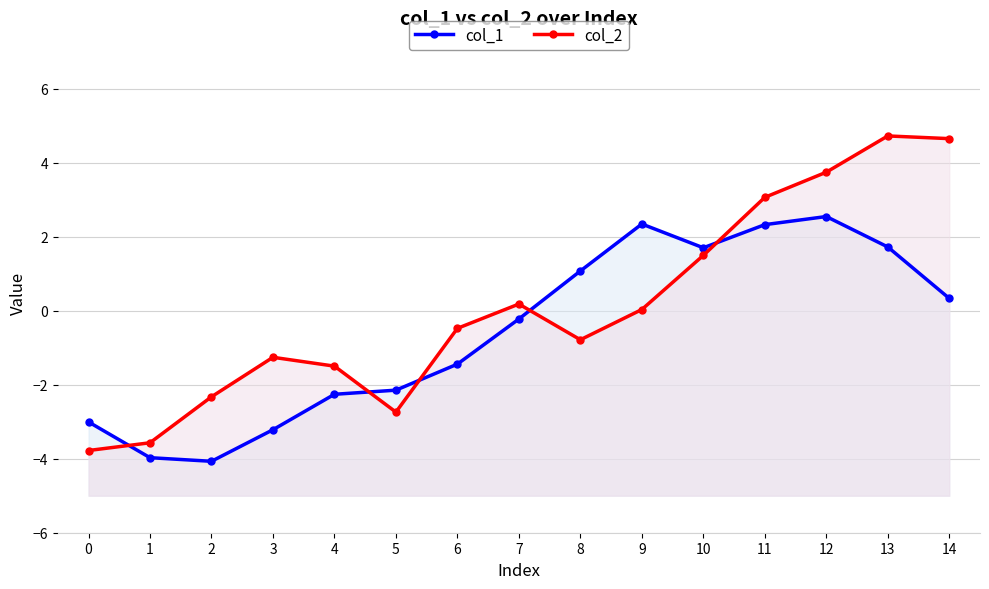

Reading left to right, transcribe all the data shown in this chart.

col_1: 0=-3.0	1=-4.0	2=-4.1	3=-3.2	4=-2.3	5=-2.1	6=-1.4	7=-0.2	8=1.1	9=2.3	10=1.7	11=2.3	12=2.5	13=1.7	14=0.3
col_2: 0=-3.8	1=-3.6	2=-2.3	3=-1.3	4=-1.5	5=-2.7	6=-0.5	7=0.2	8=-0.8	9=0.0	10=1.5	11=3.1	12=3.7	13=4.7	14=4.7